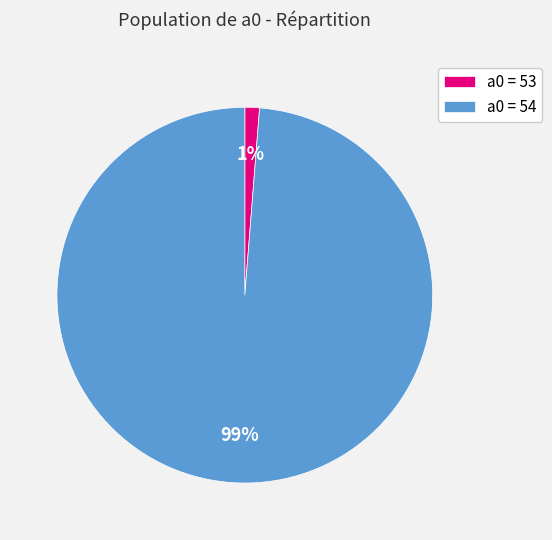

True or false: a0 = 53 accounts for 1% of the total.

True